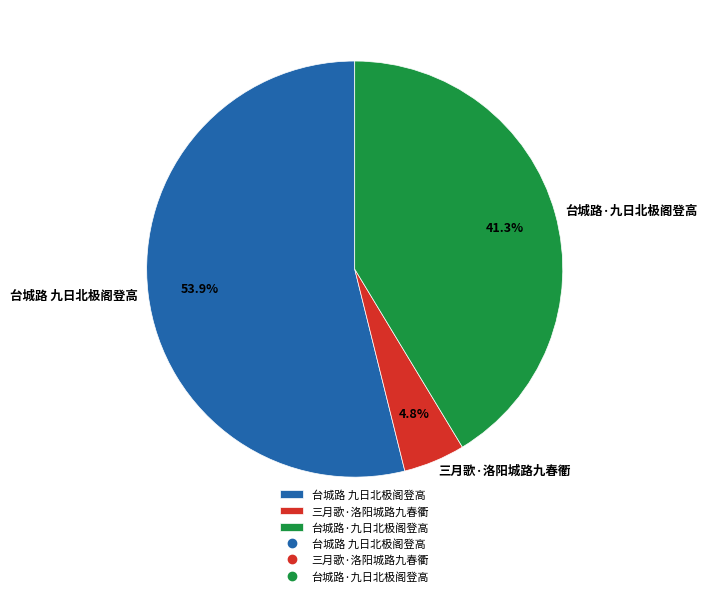

Is the sum of 台城路·九日北极阁登高 and 三月歌·洛阳城路九春衢 greater than half?

No